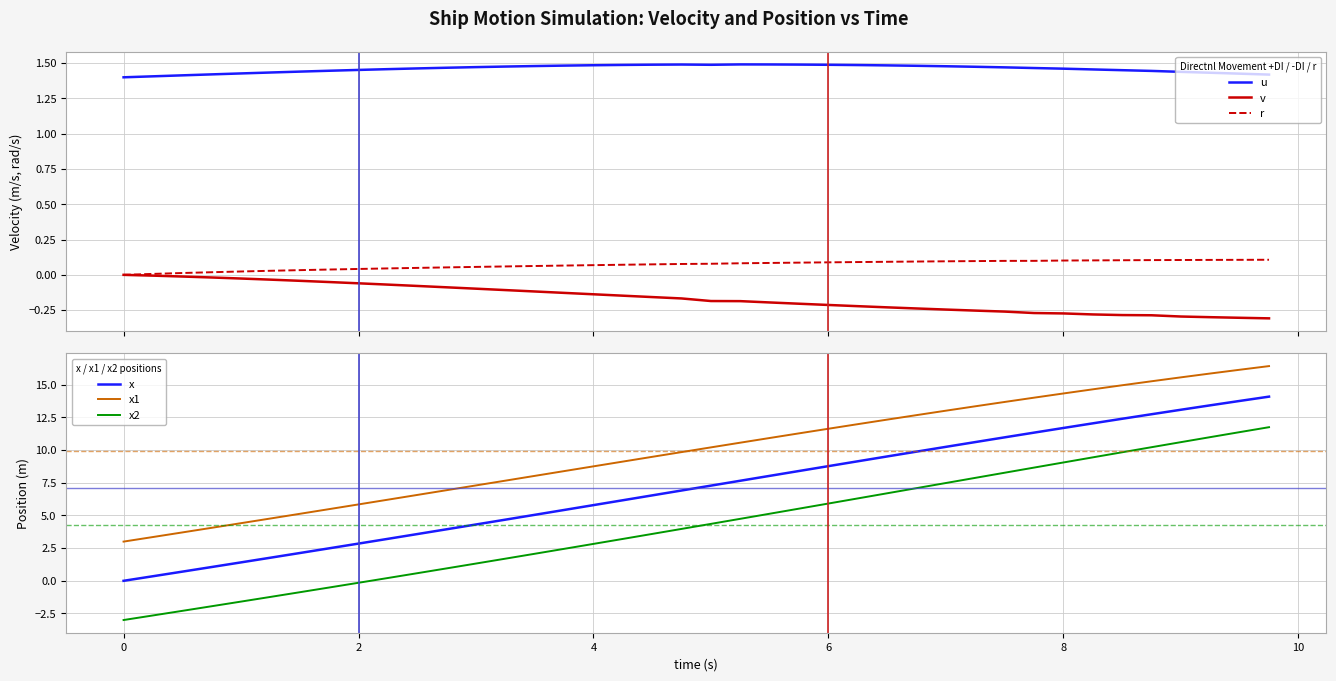

How many lines are shown in the chart?

6